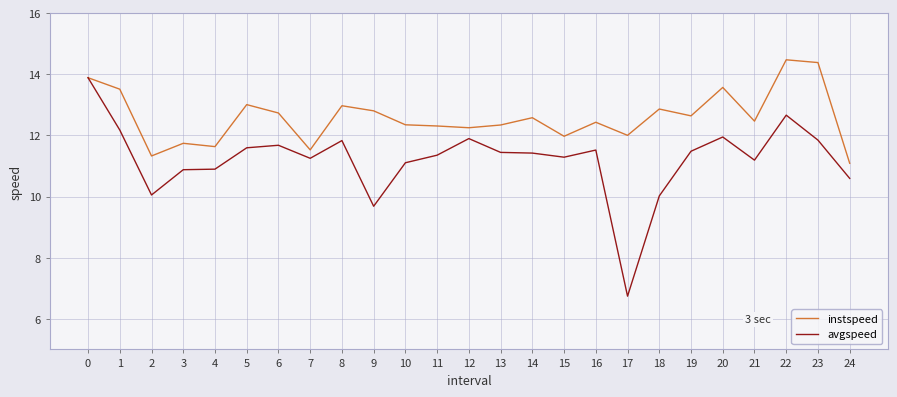

Is it true that instspeed equals 4.0 at 12?

False